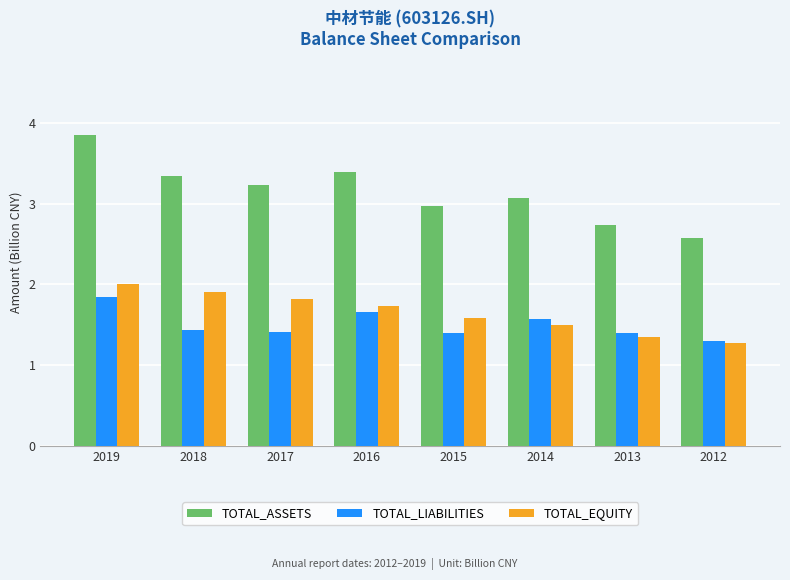

What is the difference between the TOTAL_LIABILITIES values at 2016 and 2012?

0.4